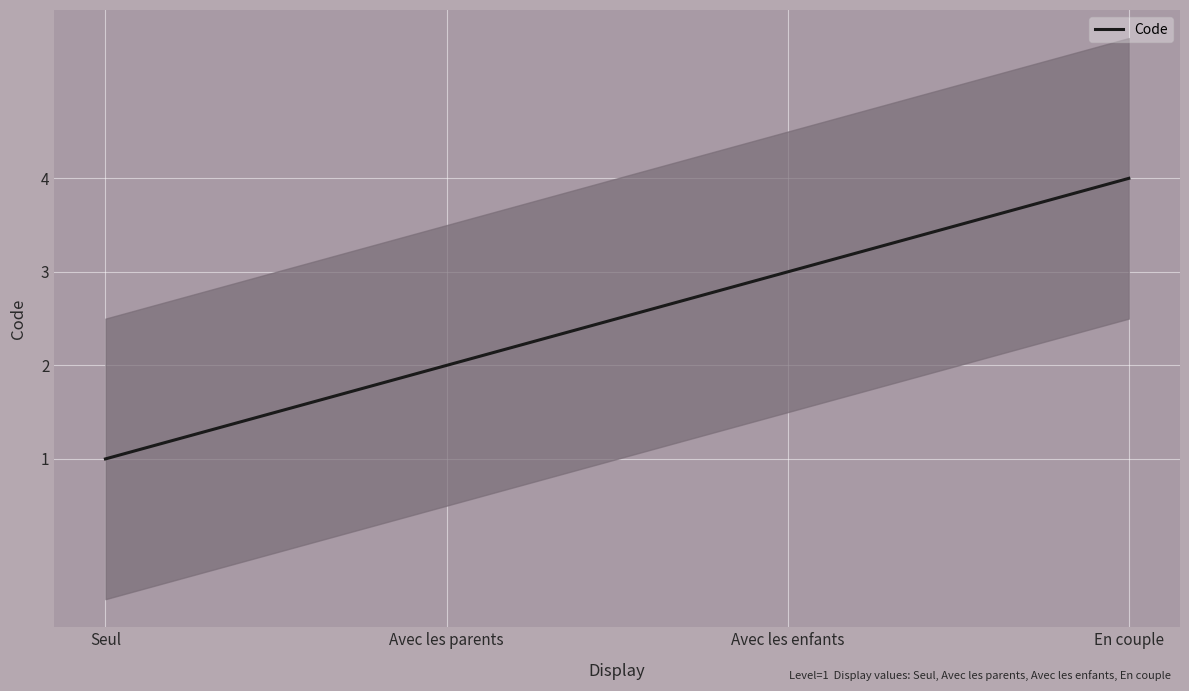

What is the smallest value displayed?

1